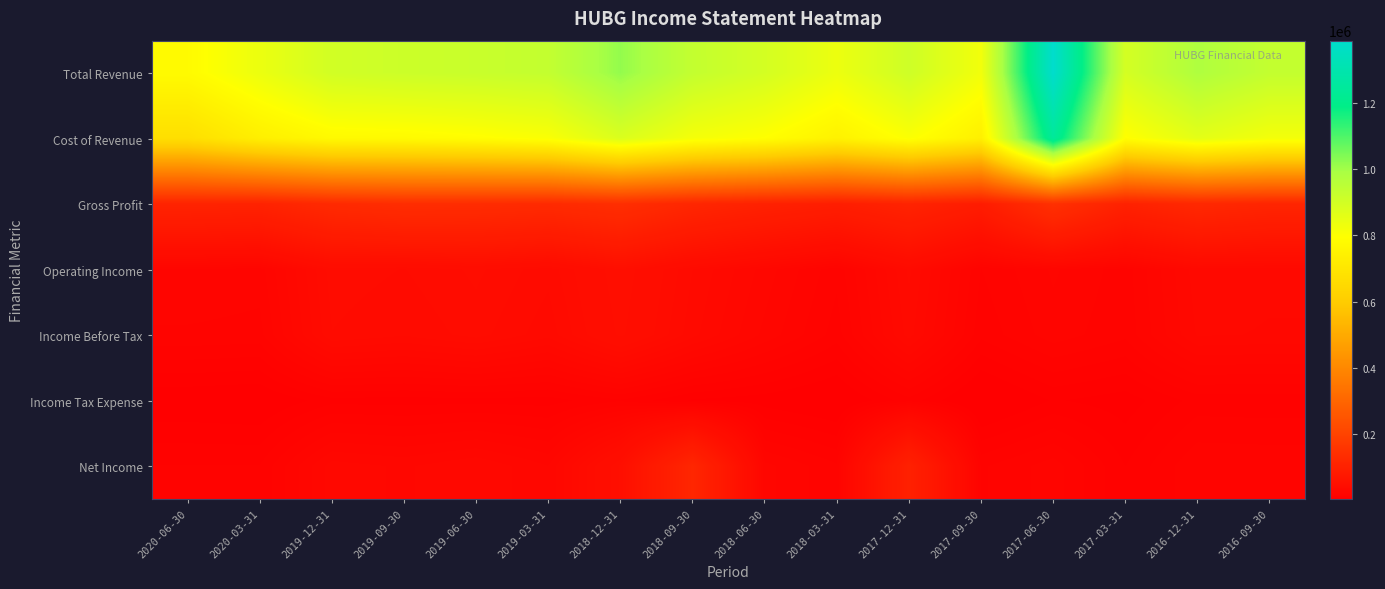

What is the spread (max minus min) of values at 2019-09-30?

904300